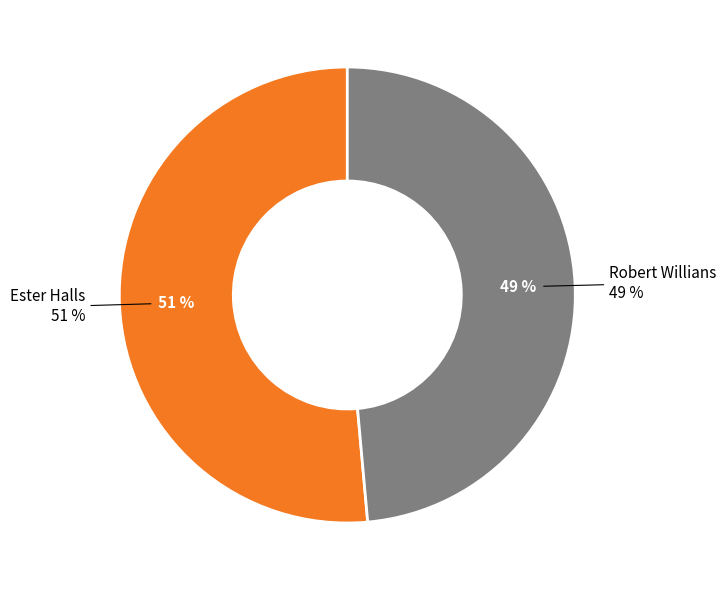

Which slice represents more than half of the pie?

Ester Halls